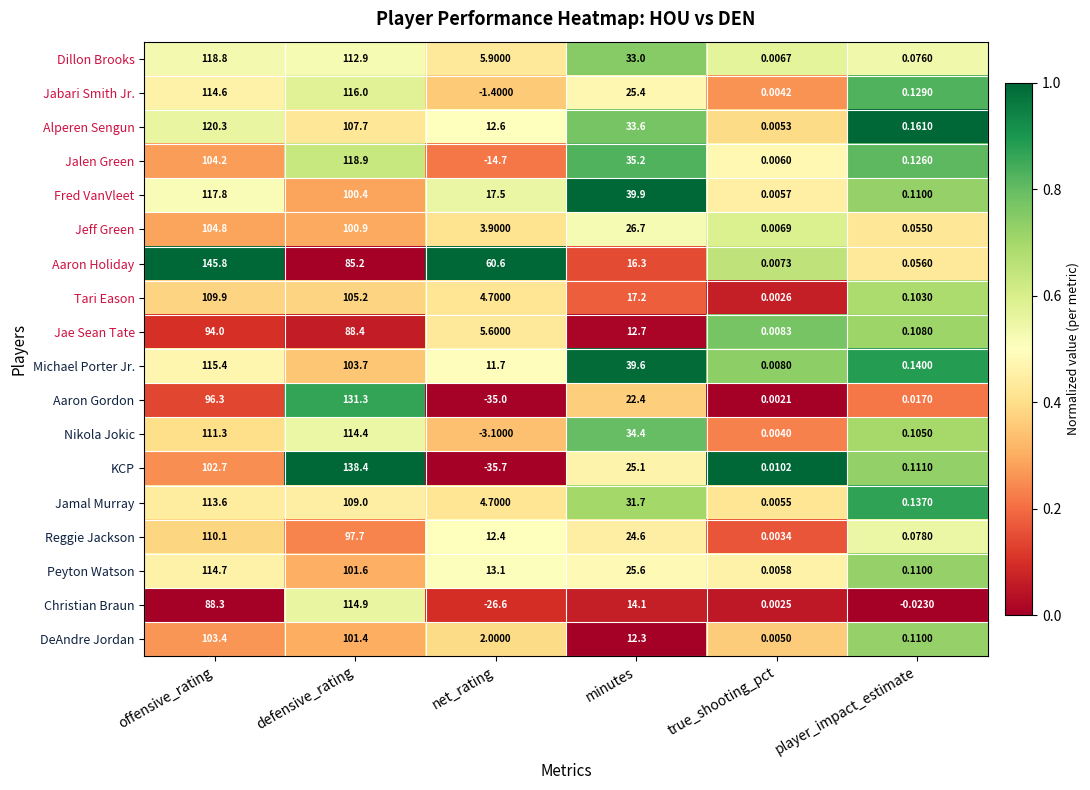

At which label does Nikola Jokic first exceed 34?

offensive_rating